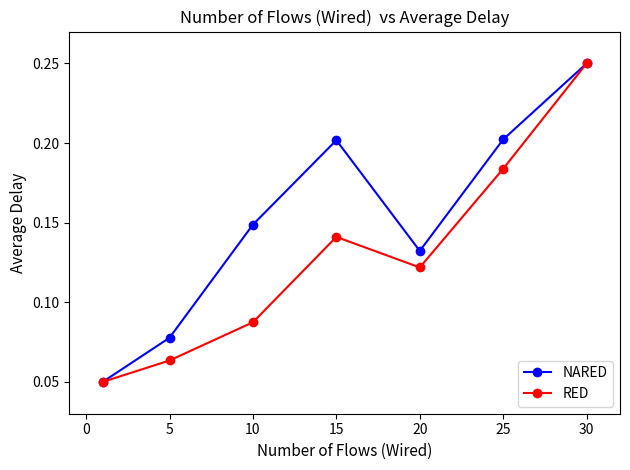

At how many categories does at least one series exceed 0?

7